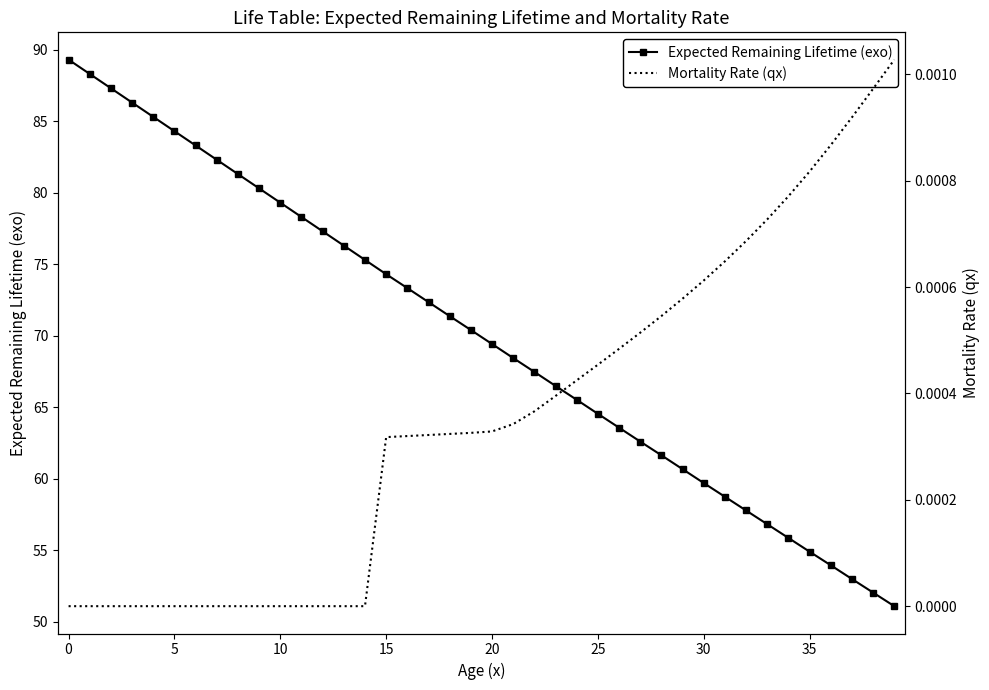

True or false: Expected Remaining Lifetime (exo) has a value of 132.4 at 15.

False